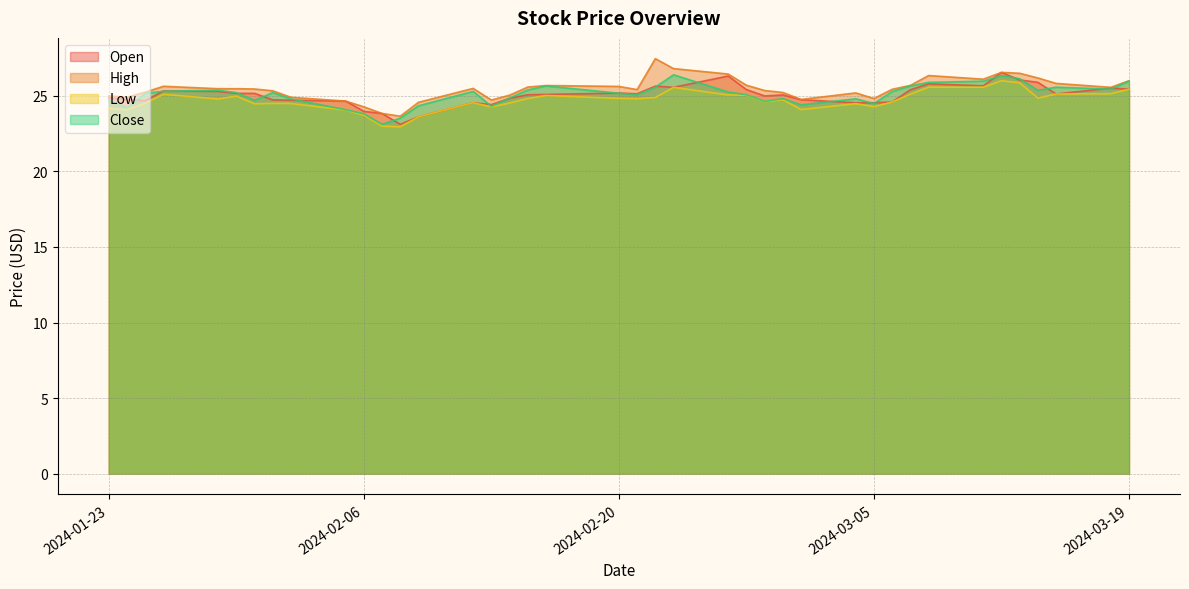

True or false: High has a value of 40.0 at 2024-02-27.

False